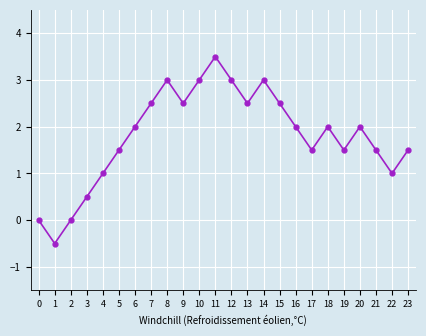

Read the value at 22.

1.0